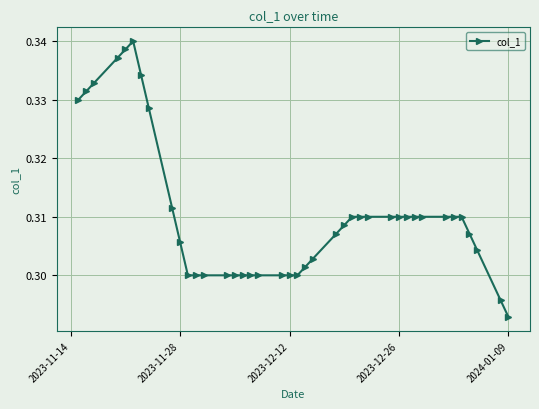

How many series are shown in this chart?

1